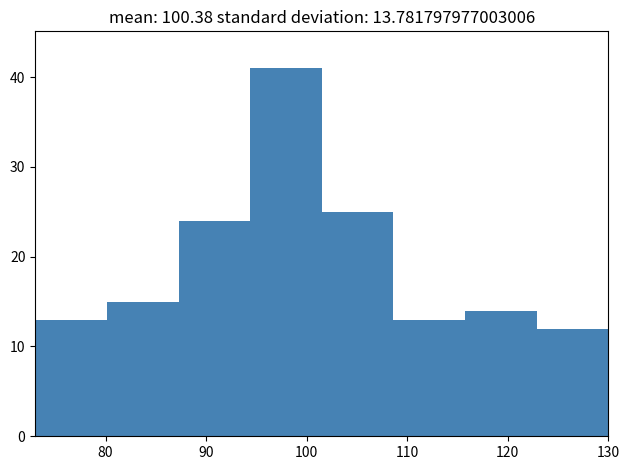

Which range on the x-axis has the tallest bar?

94 to 102